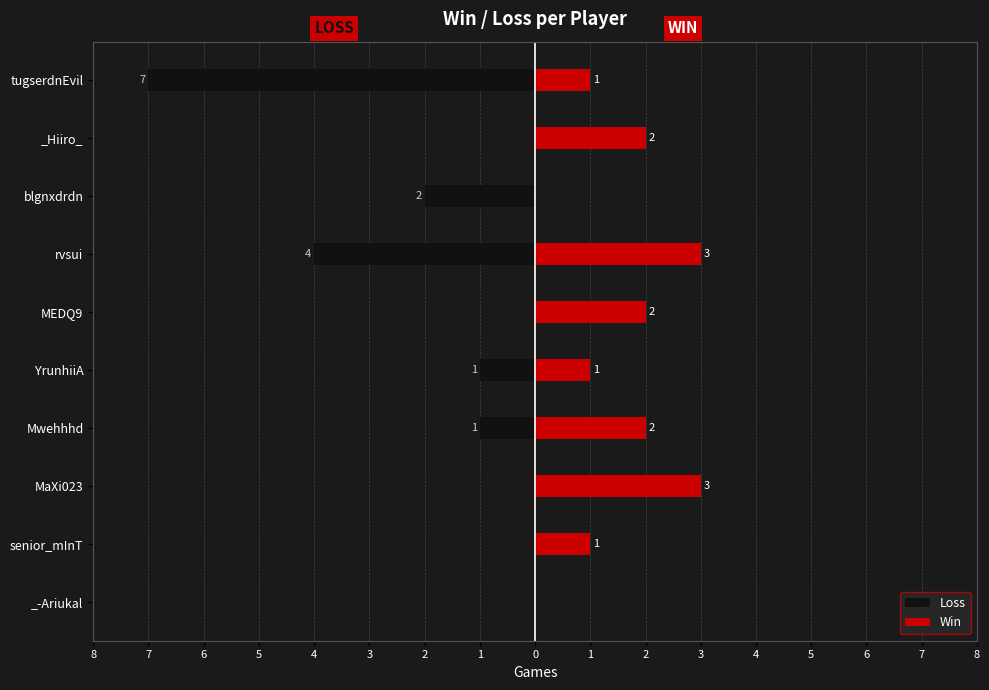

Which has a higher value, blgnxdrdn or MEDQ9?

MEDQ9